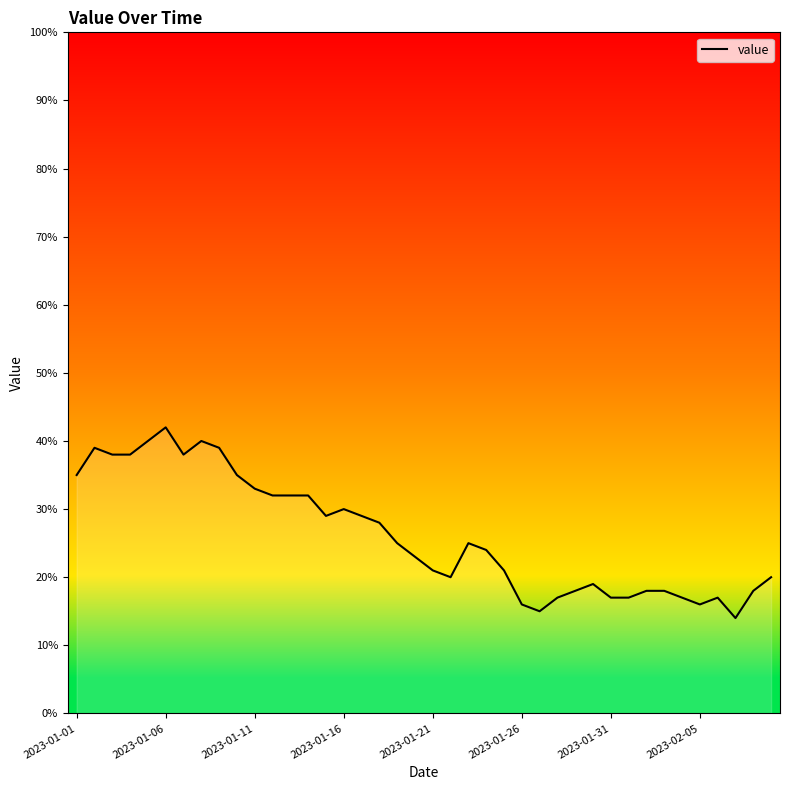

What is the greatest value displayed?

42